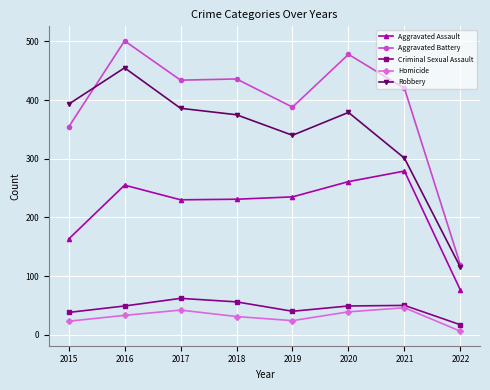

Which series has the largest range (max minus min)?

Aggravated Battery